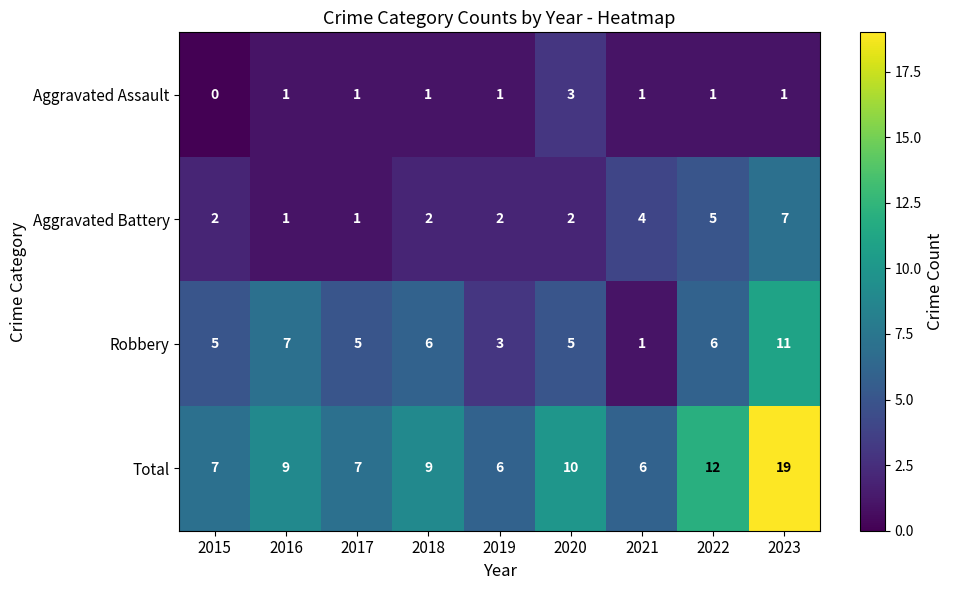

What is the sum of all Aggravated Assault values?

10